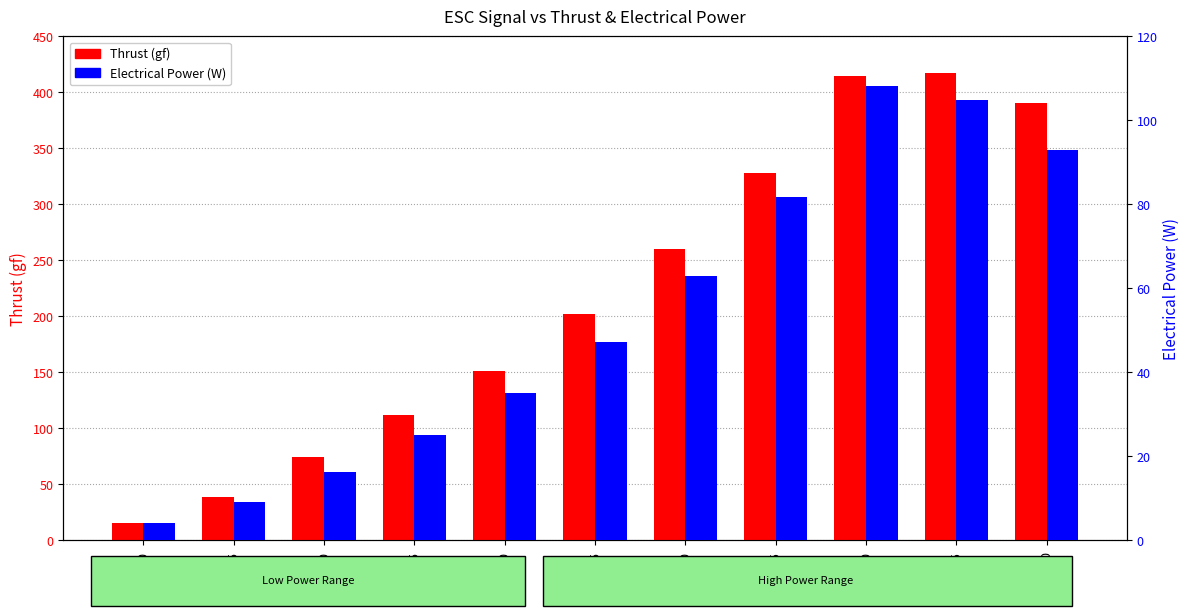

What is the value of the Electrical Power (W) bar at the 8th from the left?

81.8